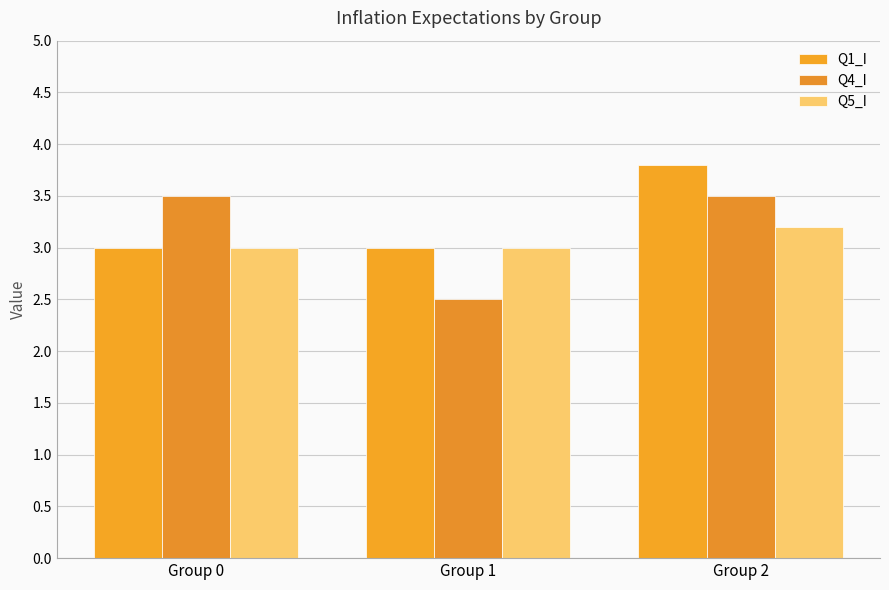

What is the average value of the Q4_I series?

3.2